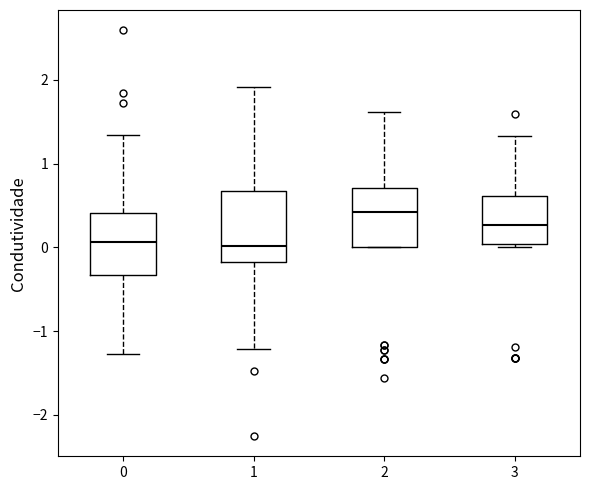

Reading left to right, read every box against the y-axis: the position of its median line, the range the box covers, and the ends of its whiskers. The values are not printed on the chart, so give them approximately, as read against the axis.

0: median 0.1, box -0.3 to 0.4, whiskers -1.3 to 1.3
1: median 0.0, box -0.2 to 0.7, whiskers -1.2 to 1.9
2: median 0.4, box 0.0 to 0.7, whiskers 0.0 to 1.6
3: median 0.3, box 0.0 to 0.6, whiskers 0.0 (just below the box's lower edge) to 1.3